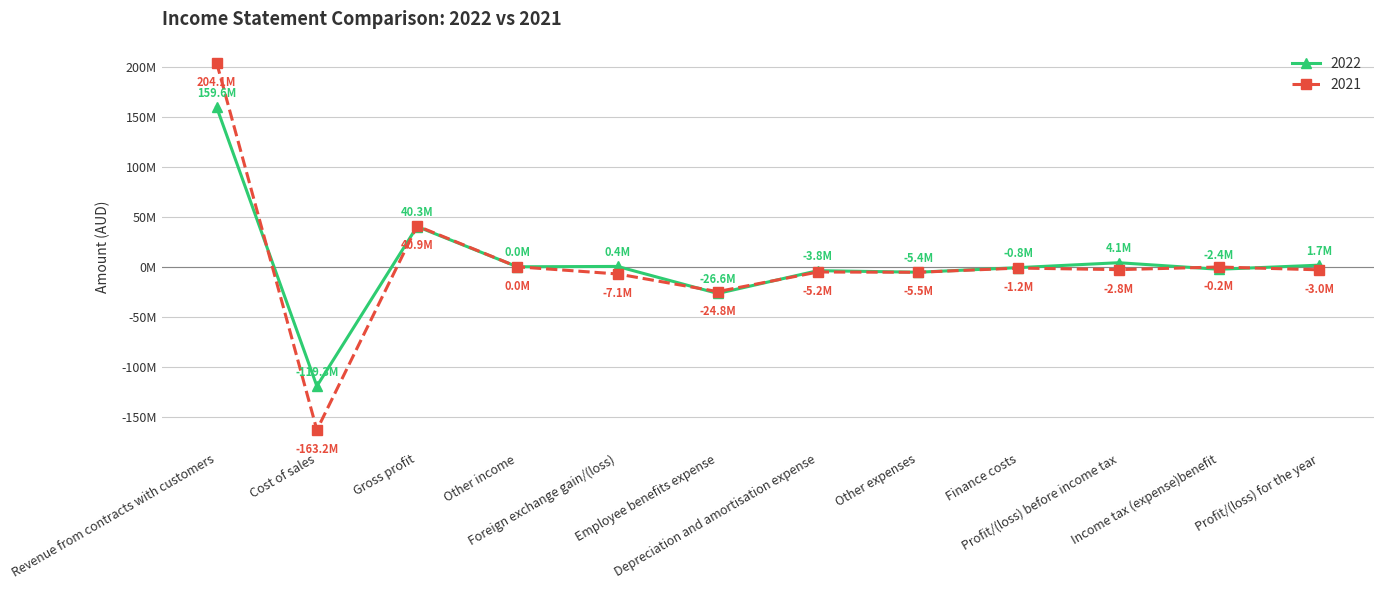

Reading left to right, list all the values displayed in this chart.

2022: 159636961	-119317102	40319859	38845	396531	-26639706	-3818939	-5388210	-792767	4115613	-2443566	1672047
2021: 204103649	-163190410	40913239	43191	-7132753	-24784672	-5164257	-5457209	-1229206	-2811667	-172918	-2984585